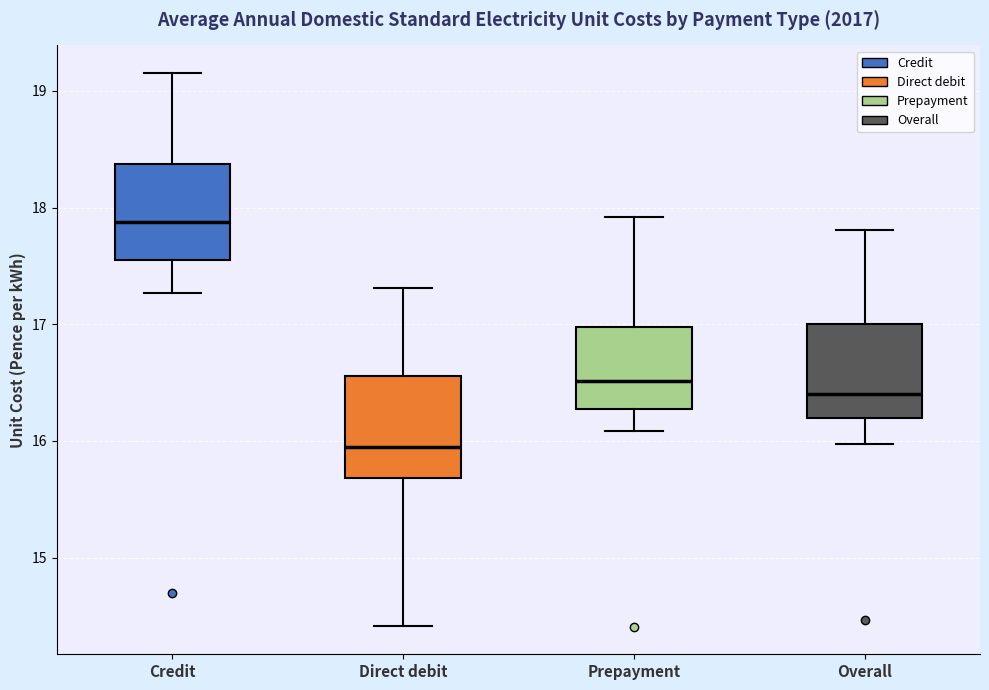

Where does the lower whisker of the box for Overall end on the y-axis? The values are not printed on the chart, so give them approximately, as read against the axis.

16.0